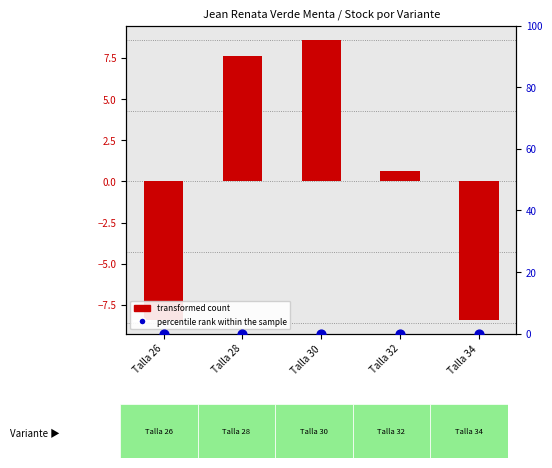

What is the total value across all series at Talla 30?

8.6